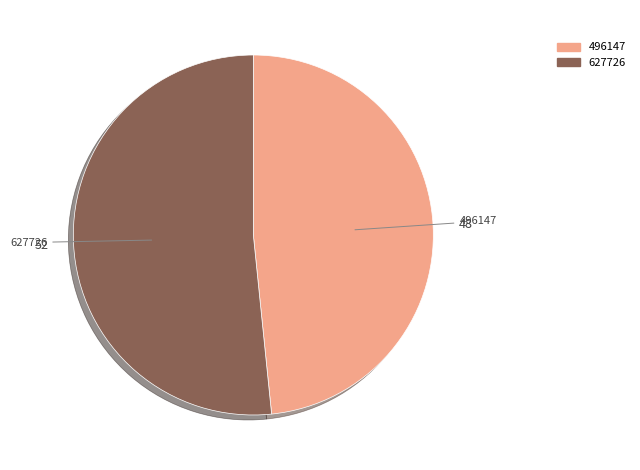

Is it true that 496147 is 38% of the pie?

False